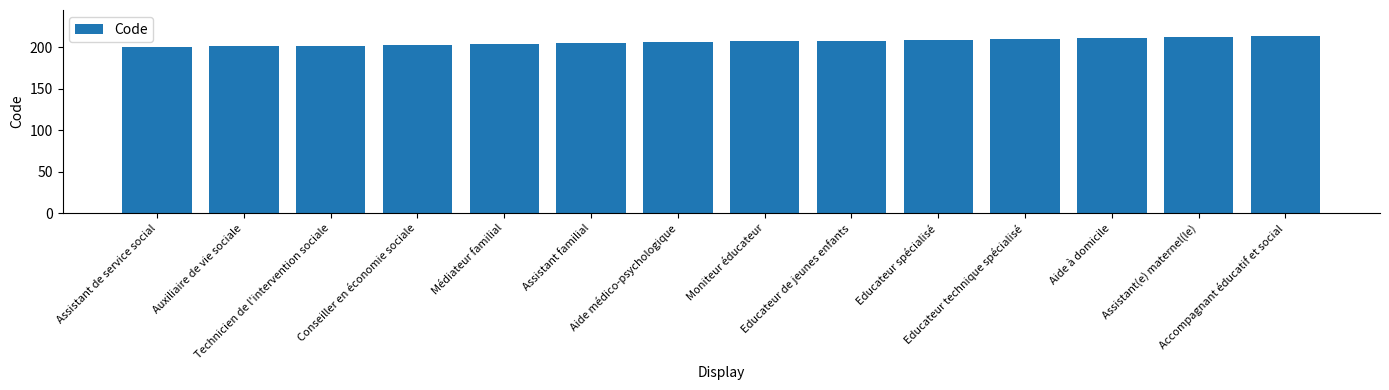

What is the minimum value shown in the chart?

200